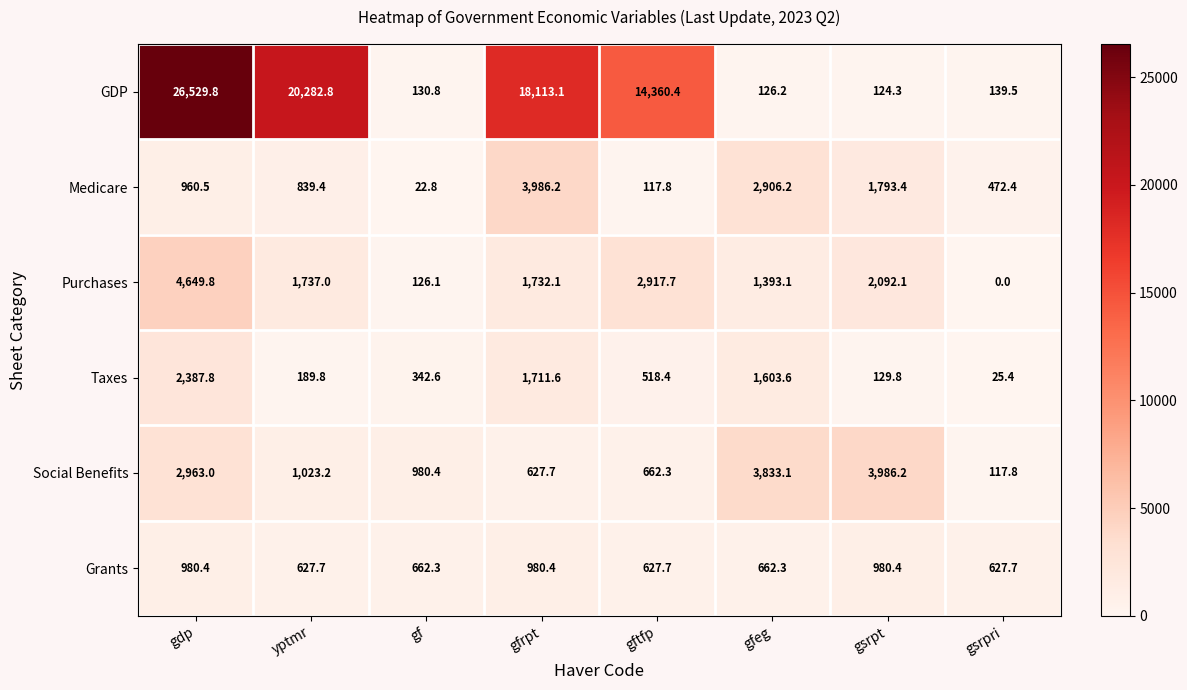

At which label does Grants first exceed 662?

gdp